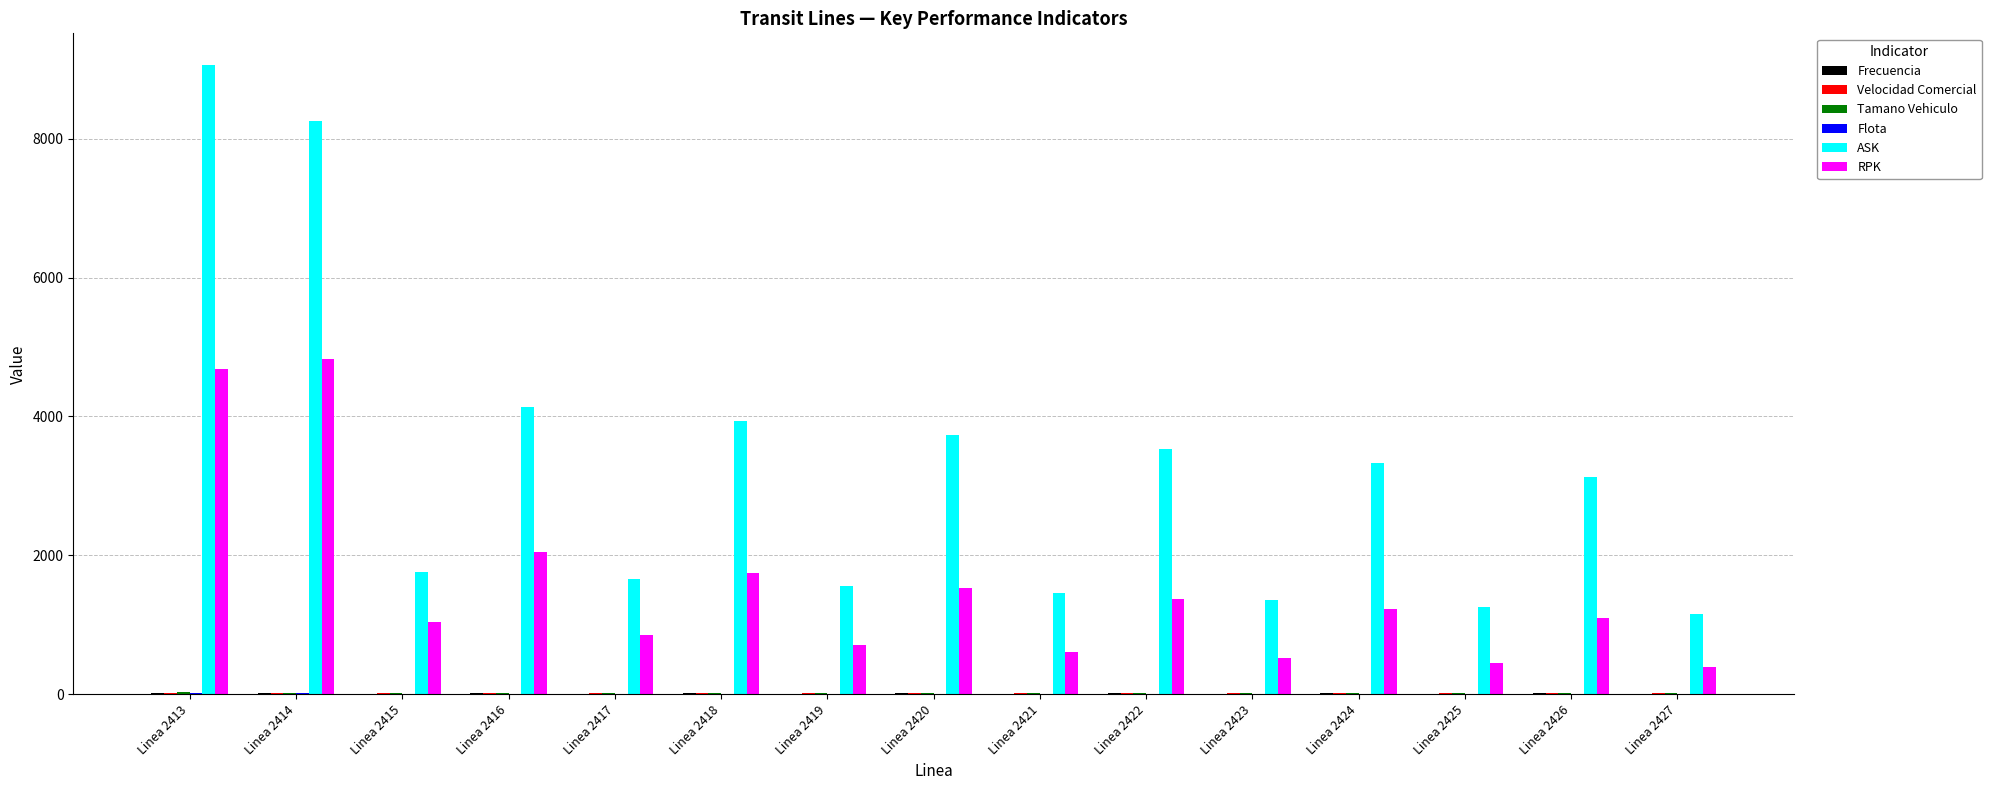

Which series has the largest total across all categories?

ASK